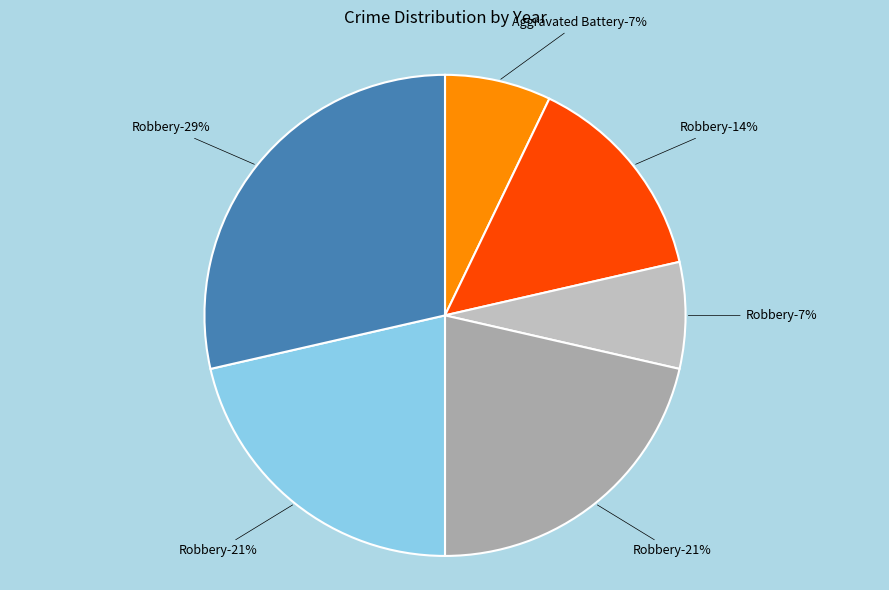

Is there any slice that represents more than half of the pie?

No